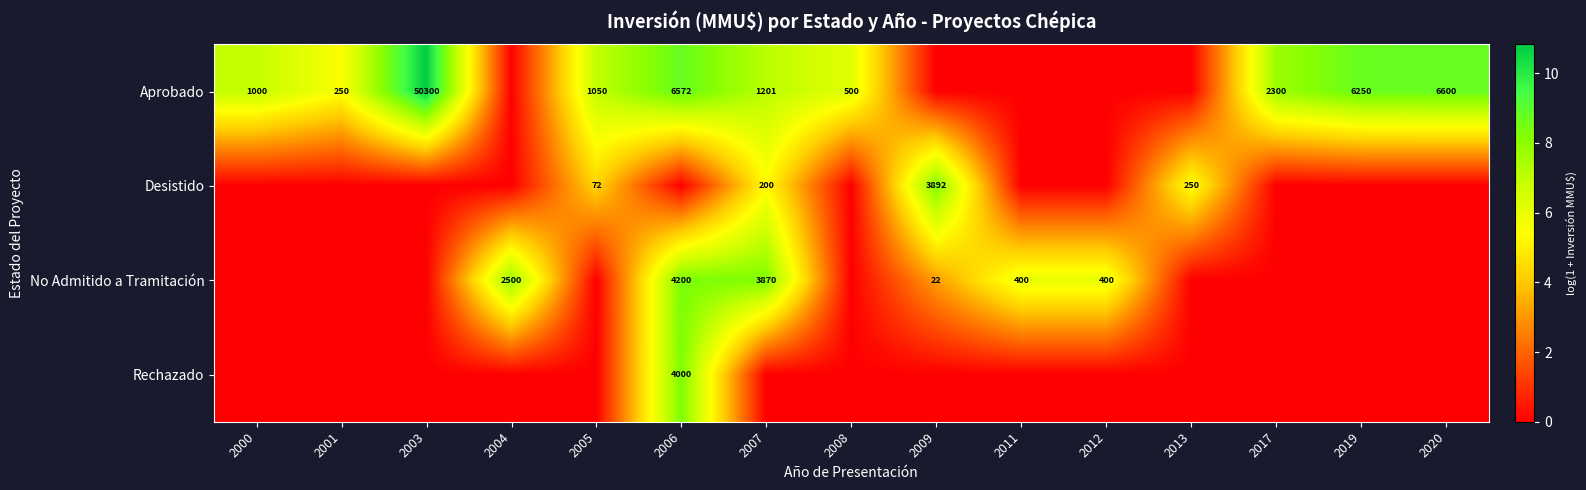

True or false: Aprobado has a value of 682 at 2008.

False